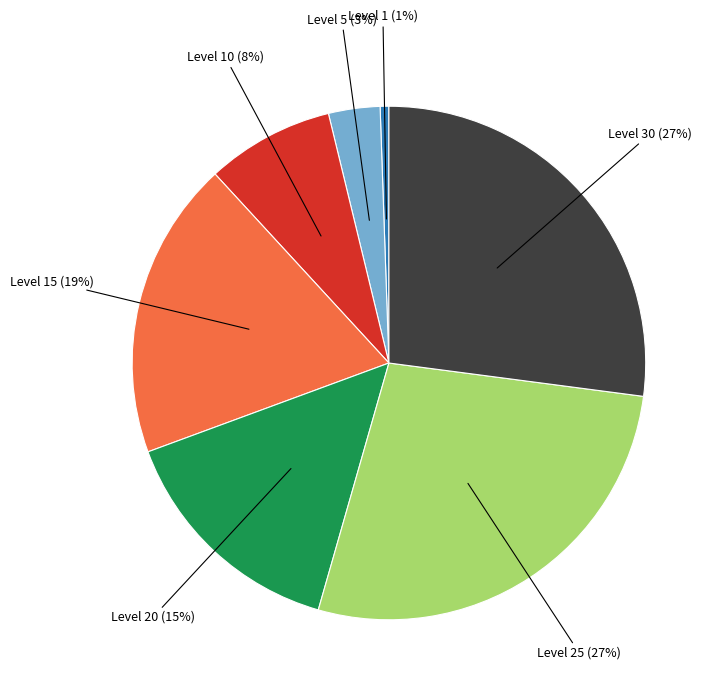

To the nearest percent, what is the average slice percentage?

14%